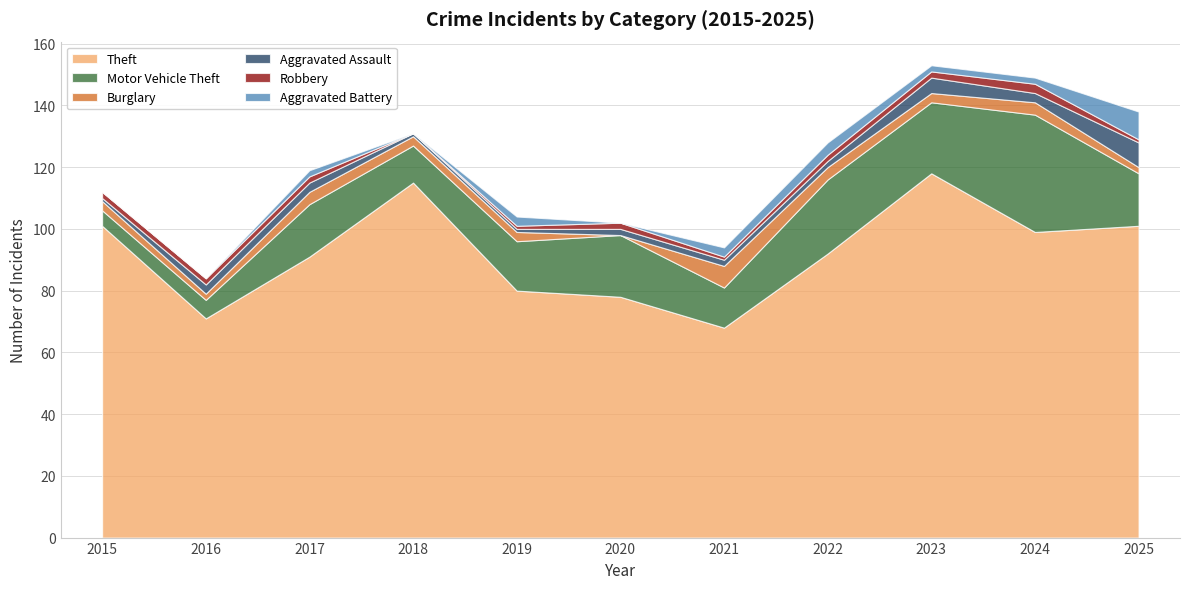

Does the chart display data point markers on the line(s)?

No